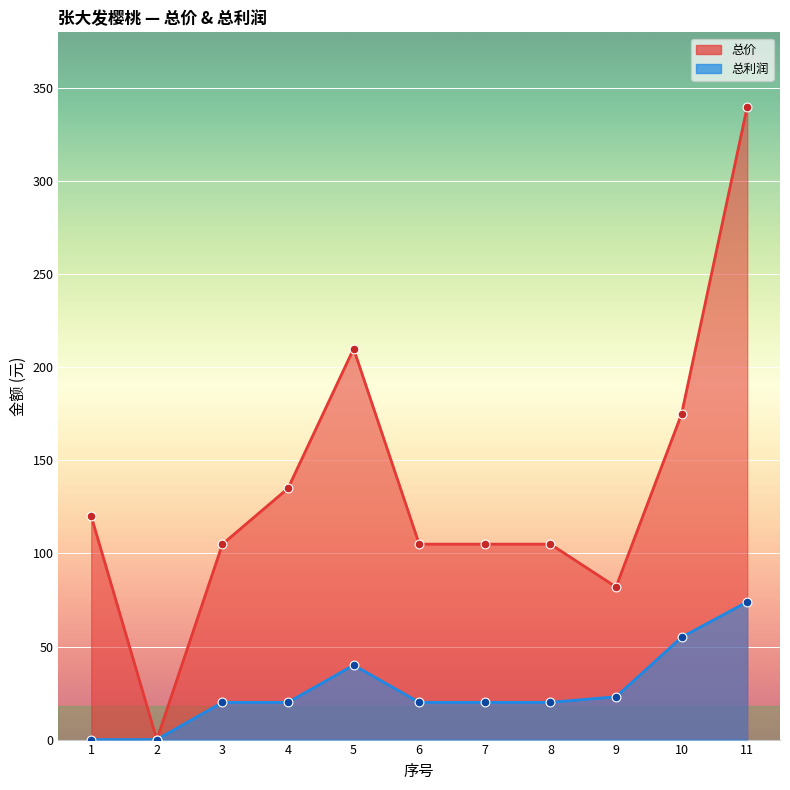

Which series reaches the minimum Y coordinate?

总价